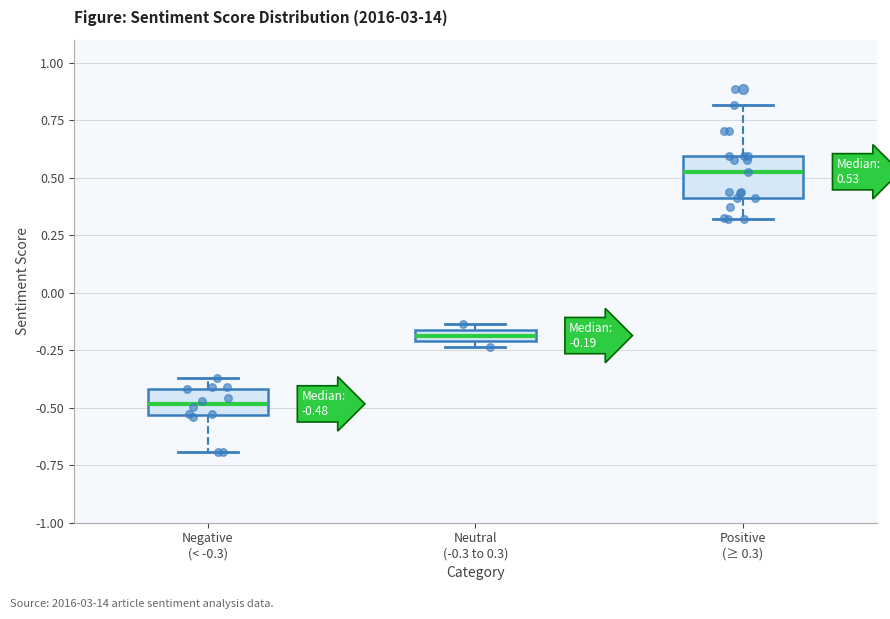

Comparing the boxes themselves (not the whiskers), which one is the tallest?

Positive (≥ 0.3)